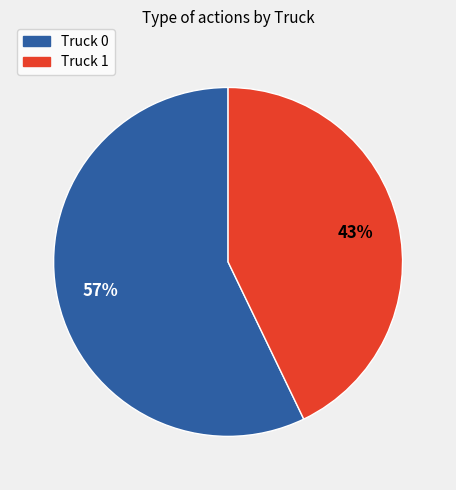

How many slices are in this pie chart?

2